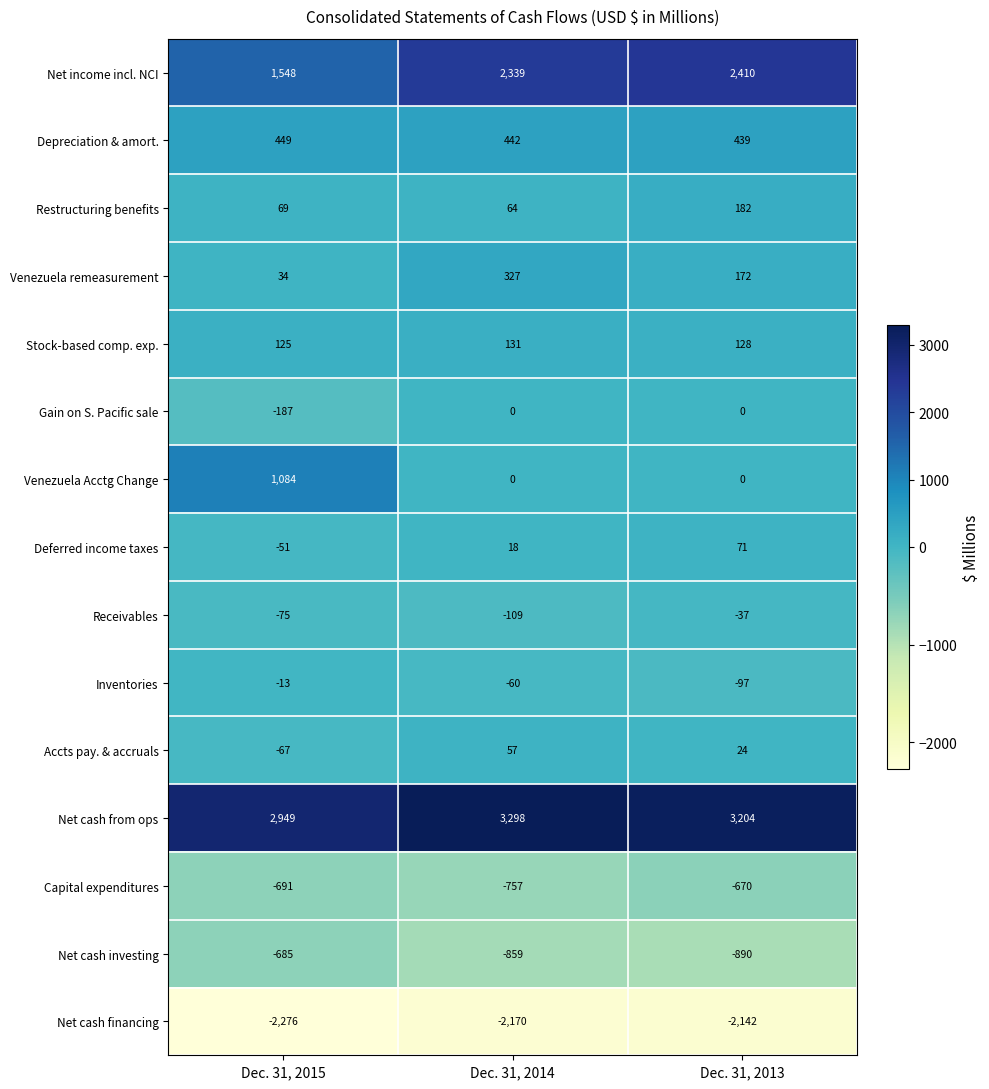

Which series changed the most between Dec. 31, 2014 and Dec. 31, 2013?

Venezuela remeasurement